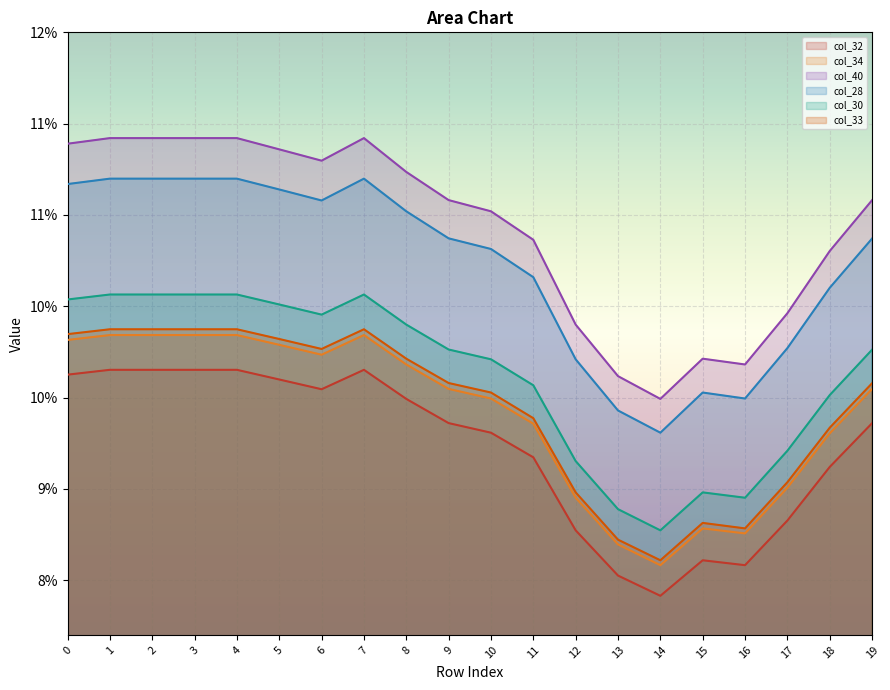

What is the value of the col_32 point at the 9th from the left?

0.1